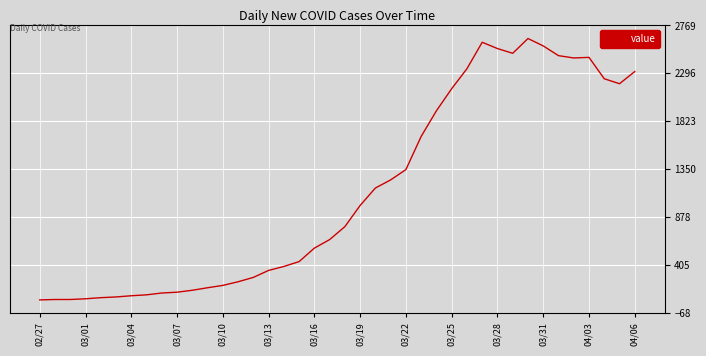

What is the smallest value displayed?

61